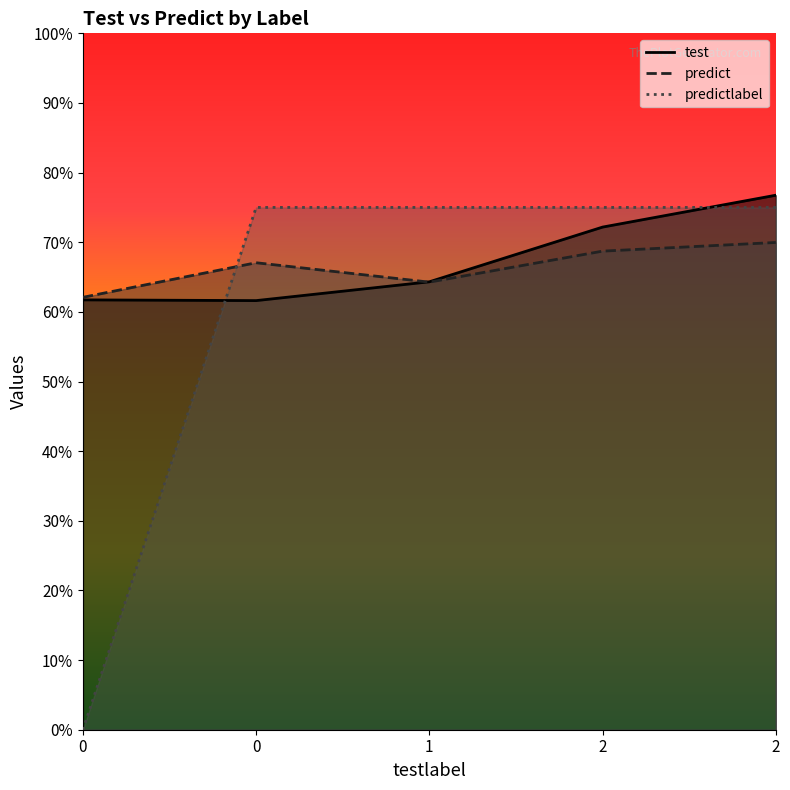

Which series has the largest range (max minus min)?

predictlabel